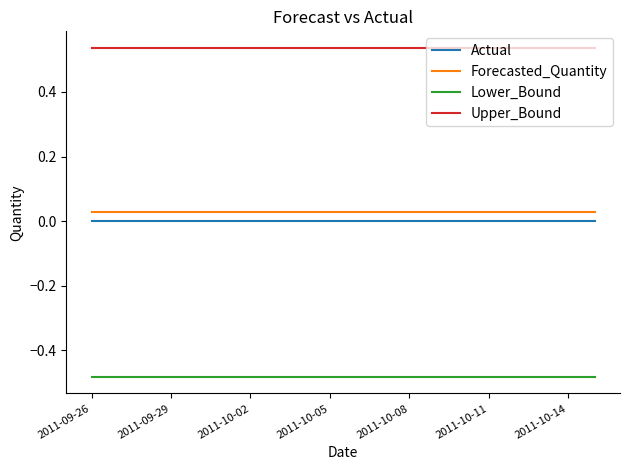

True or false: Upper_Bound and Forecasted_Quantity cross at least once.

False